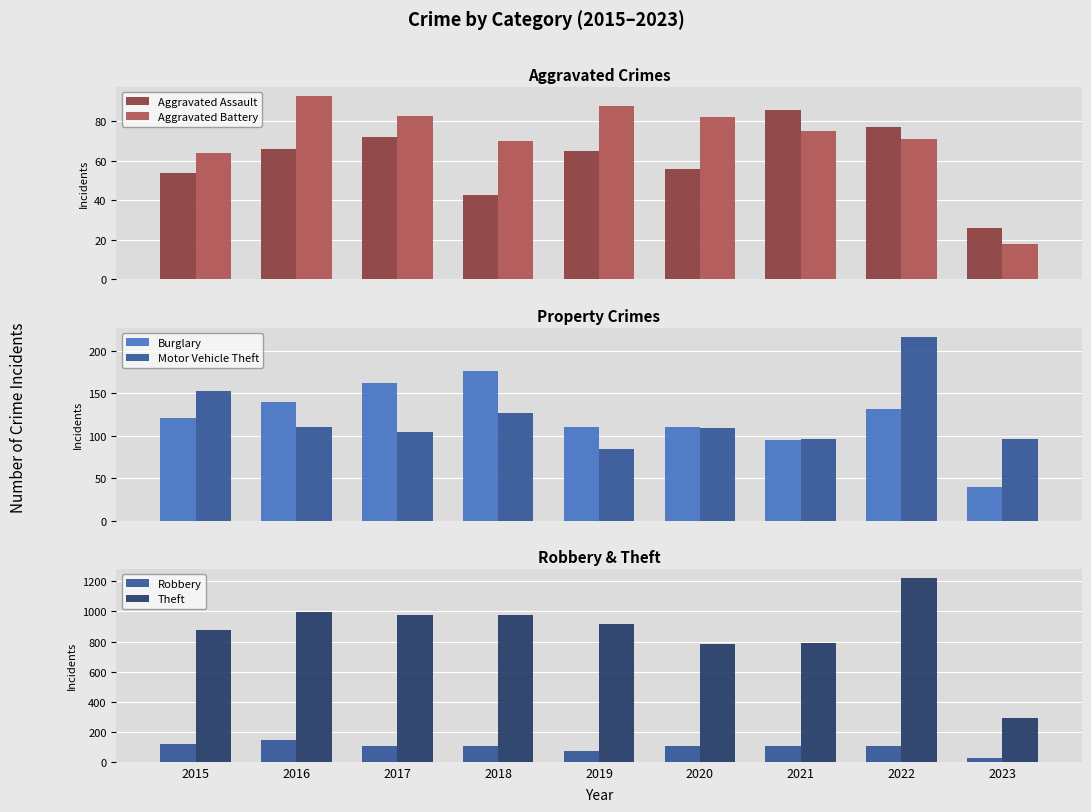

Which has a higher value, 2019 or 2022?

2022